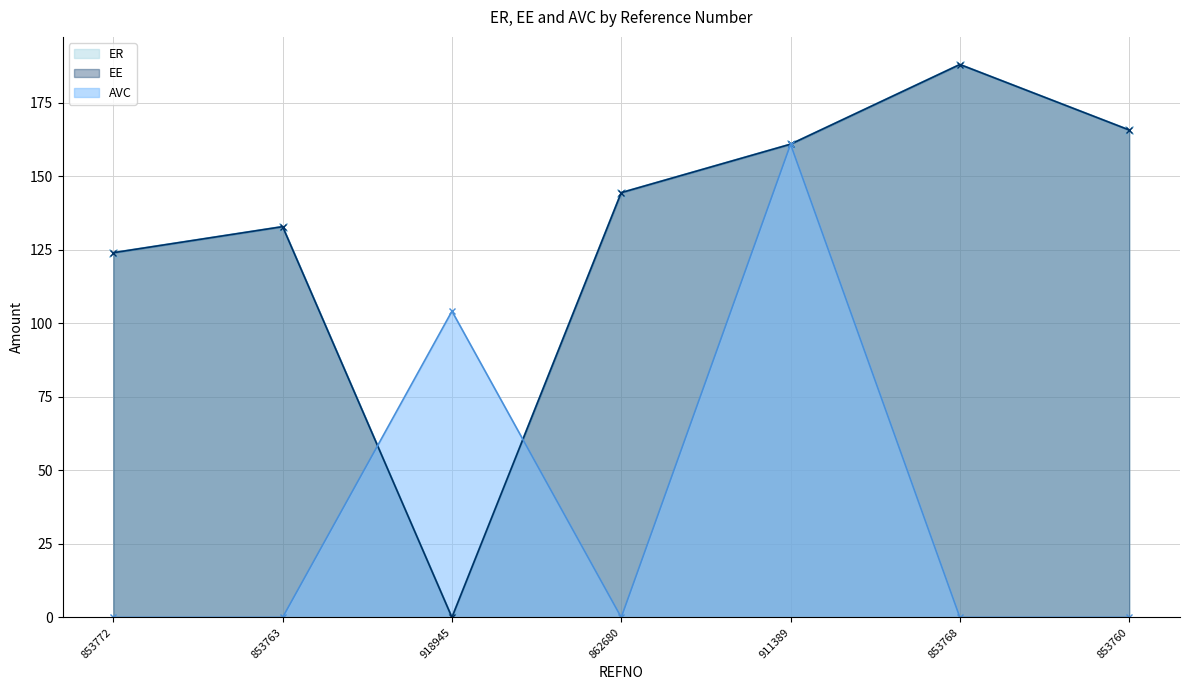

What is the sum of all ER values?

916.3